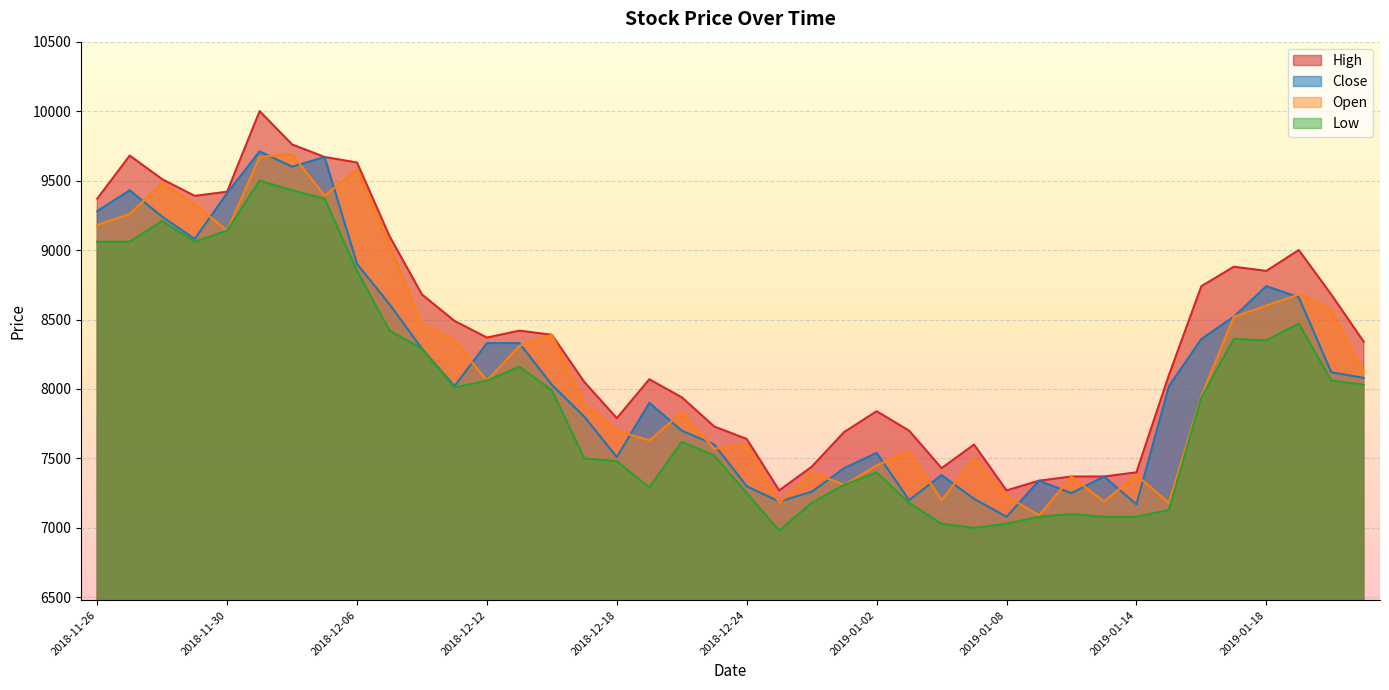

The Open series shows 15860 at 2018-12-03. True or false?

False